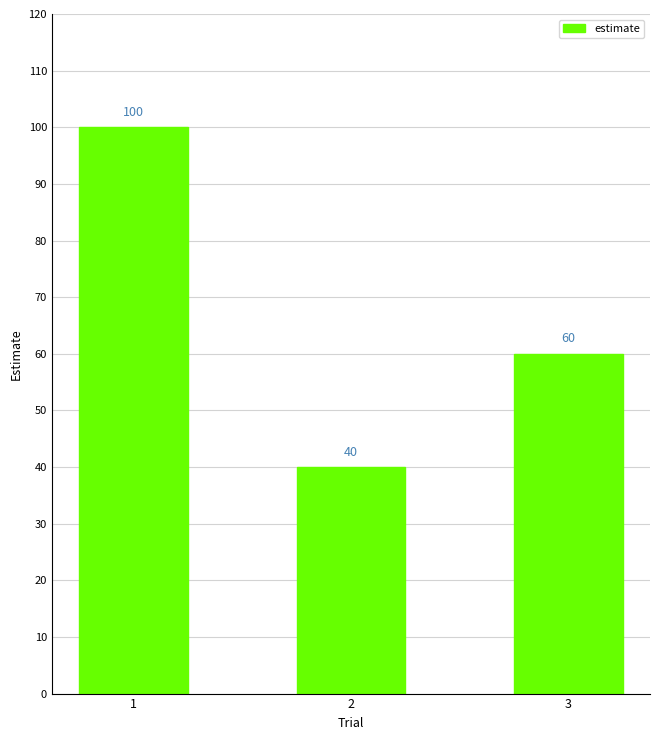

Where is the data nearest to the value 70?

3